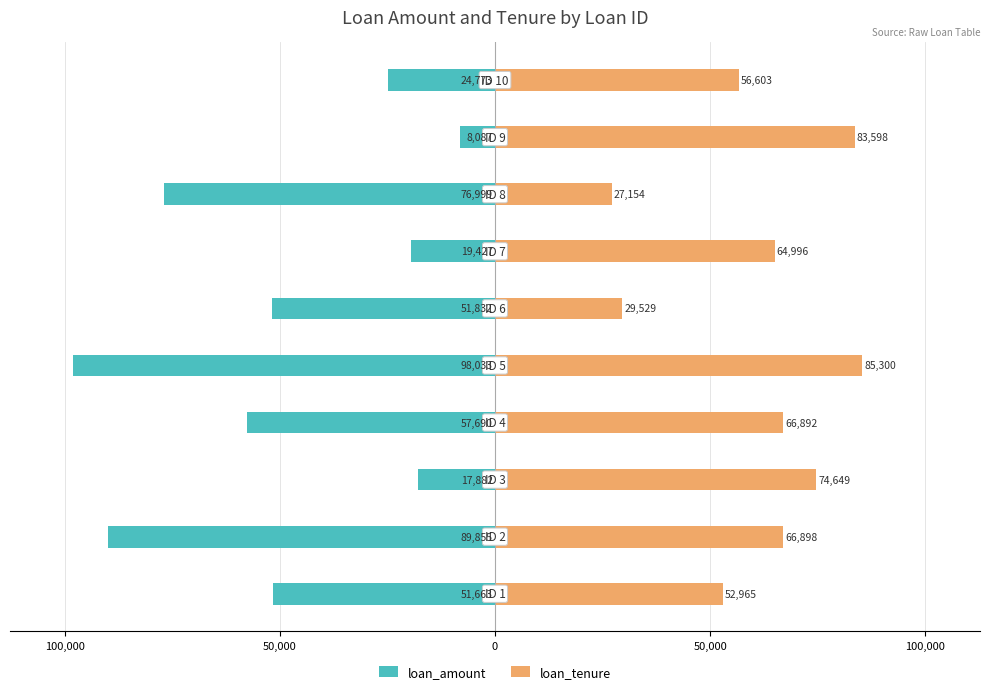

Is the value of loan_amount at 0 greater than the value of loan_tenure at 50,000?

No